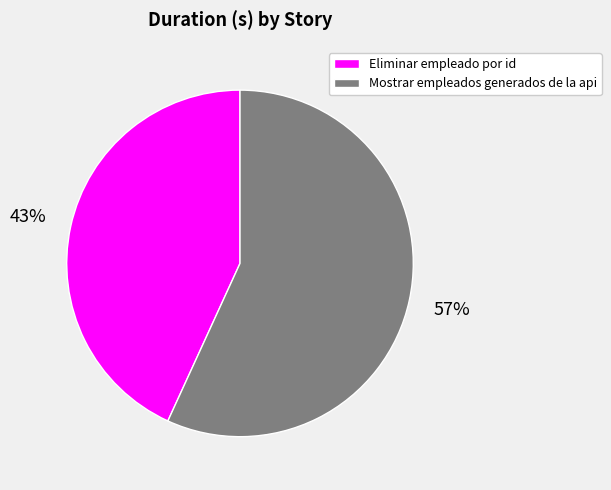

Which category accounts for the majority?

Mostrar empleados generados de la api